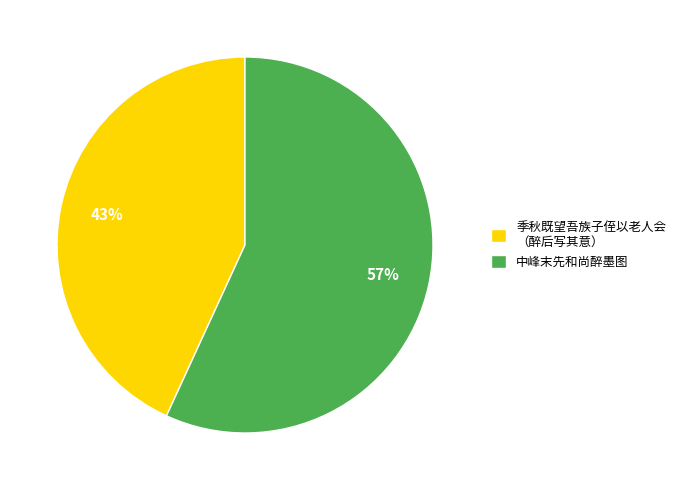

Between 中峰末先和尚醉墨图 and 季秋既望吾族子侄以老人会 （醉后写其意）, which is larger?

中峰末先和尚醉墨图